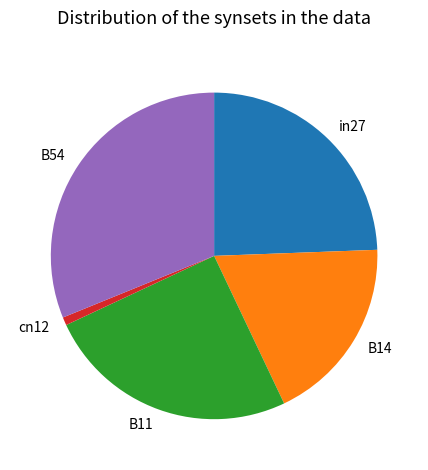

Does B11 account for over 50% of the chart?

No